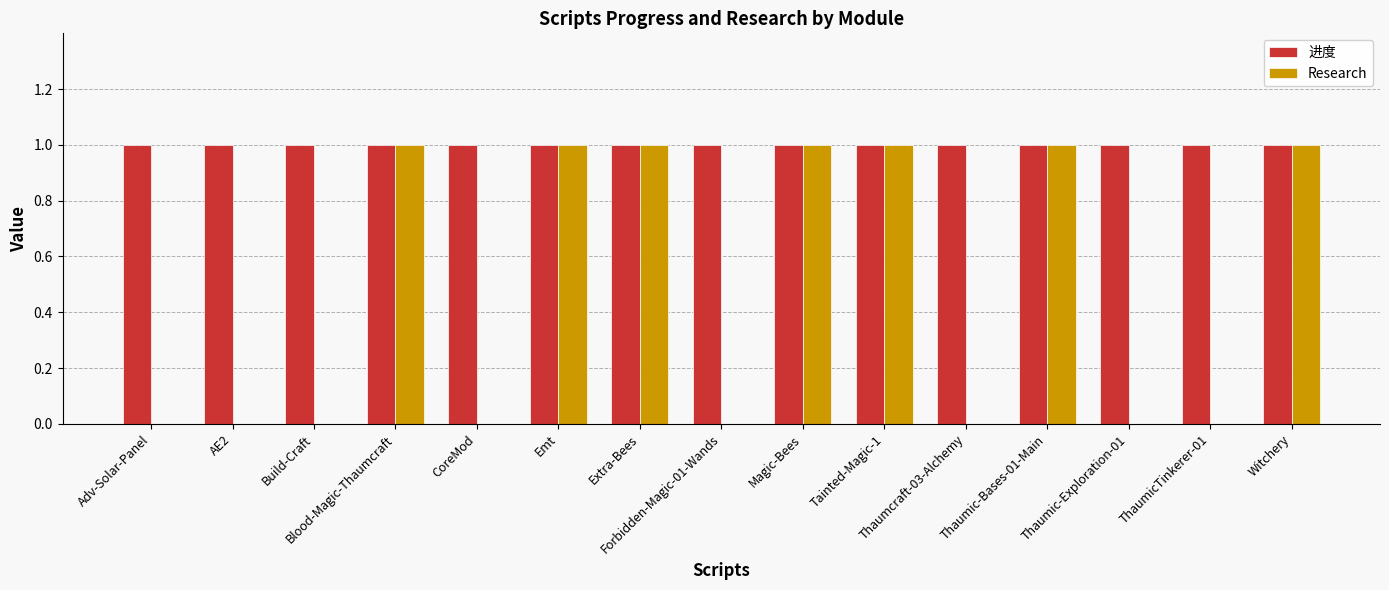

Which series has the largest total across all categories?

进度